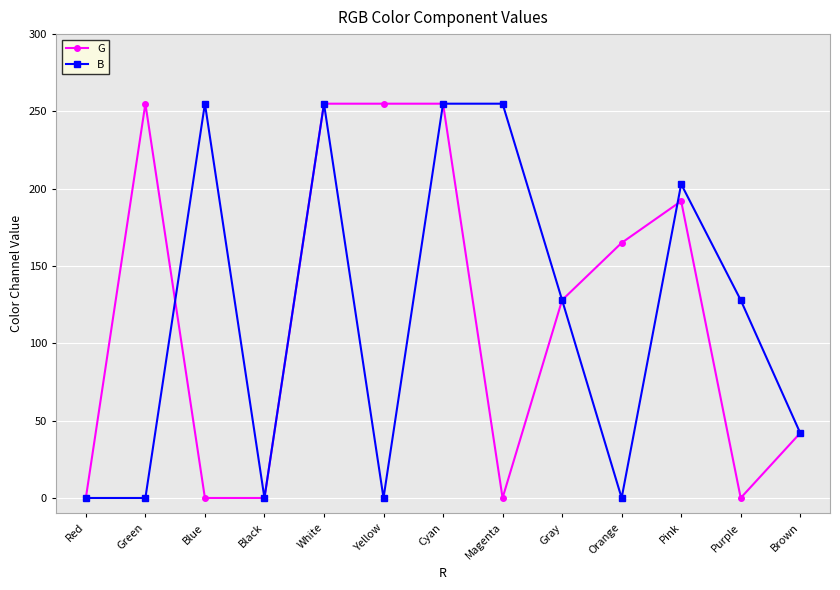

Which series changed the most between Orange and Brown?

G